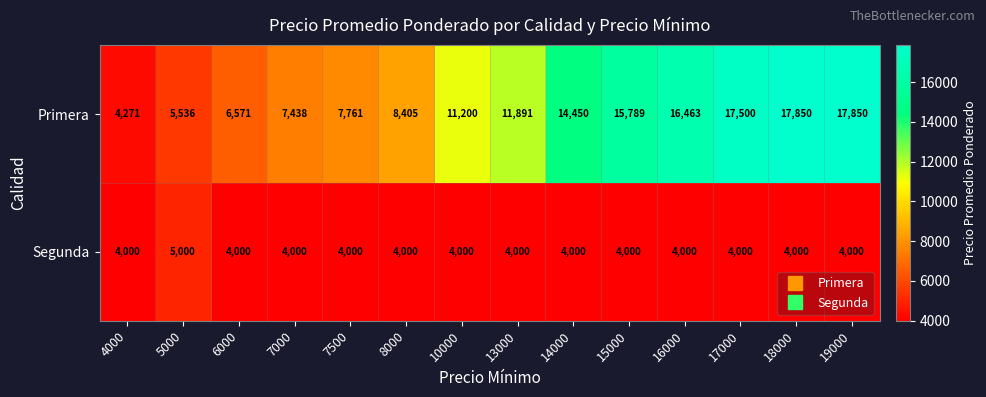

What is the approximate value of Primera at 4000?

4271